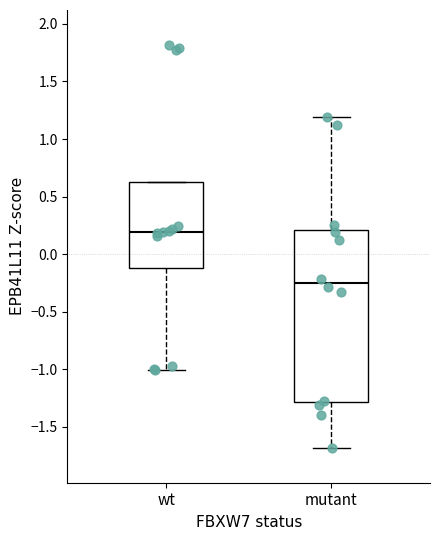

Reading left to right, read every box against the y-axis: the position of its median line, the range the box covers, and the ends of its whiskers. The values are not printed on the chart, so give them approximately, as read against the axis.

wt: median 0.20, box -0.10 to 0.65, whiskers -1.00 to 0.65
mutant: median -0.25, box -1.30 to 0.20, whiskers -1.70 to 1.20